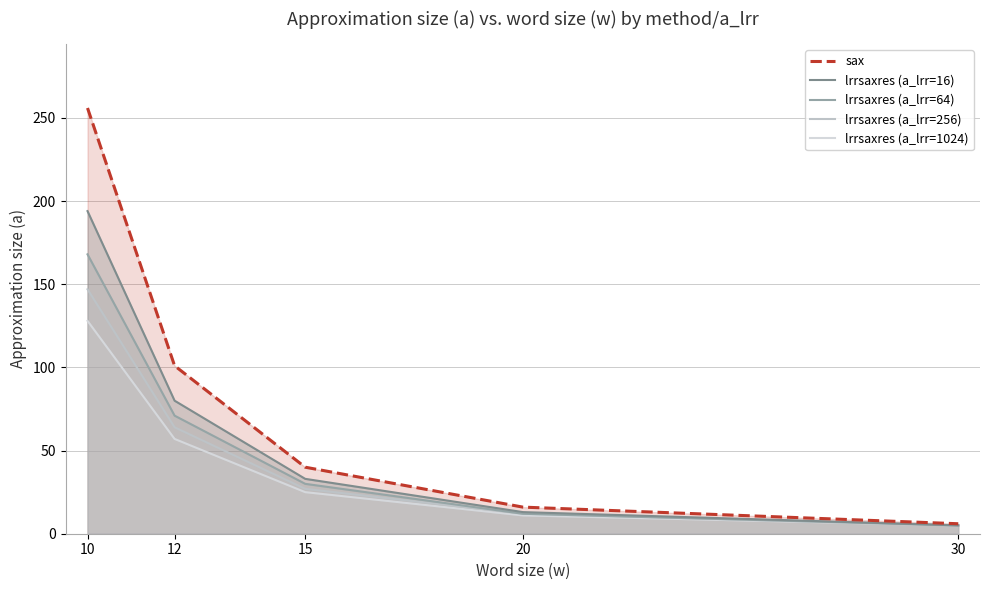

What is the smallest value displayed?

5